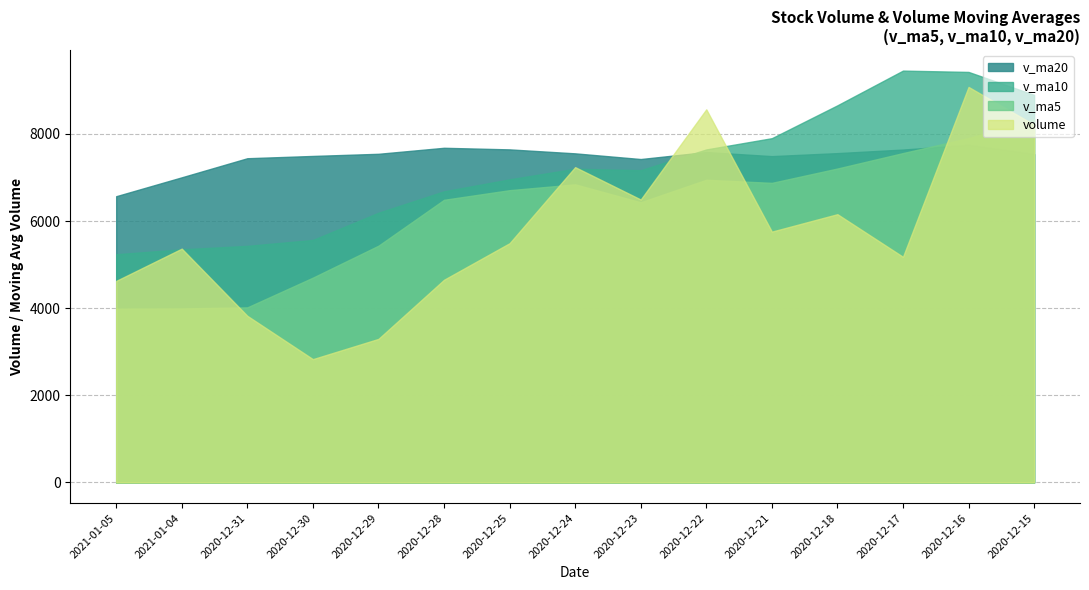

Which has a higher value, 2021-01-04 or 2020-12-22?

2020-12-22